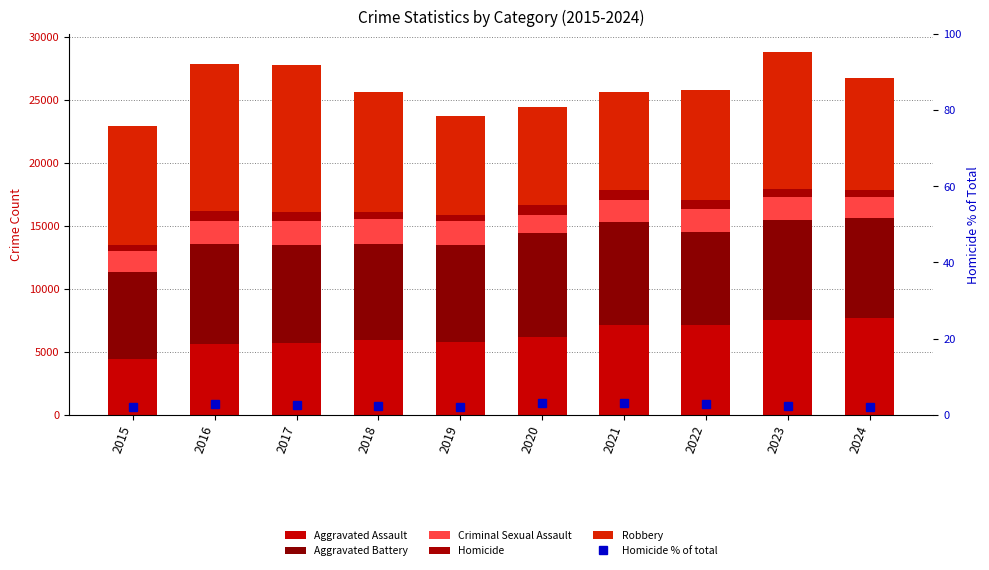

How many groups of bars are there?

10